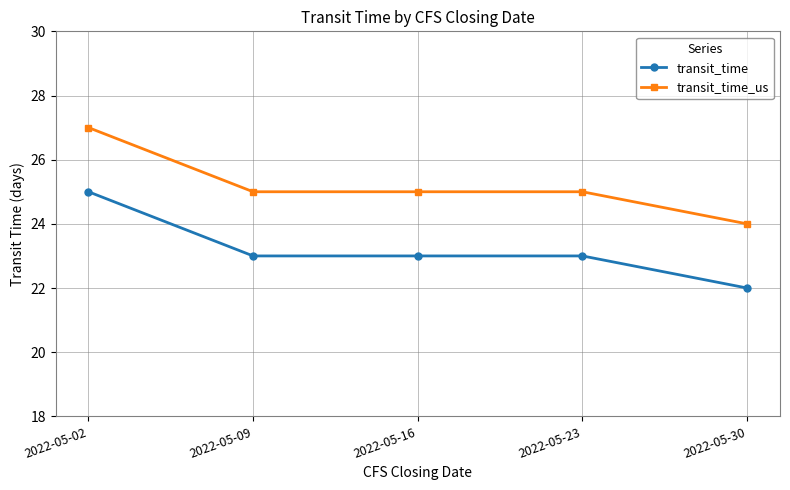

What is the sum of the transit_time values at 2022-05-23 and 2022-05-09?

46